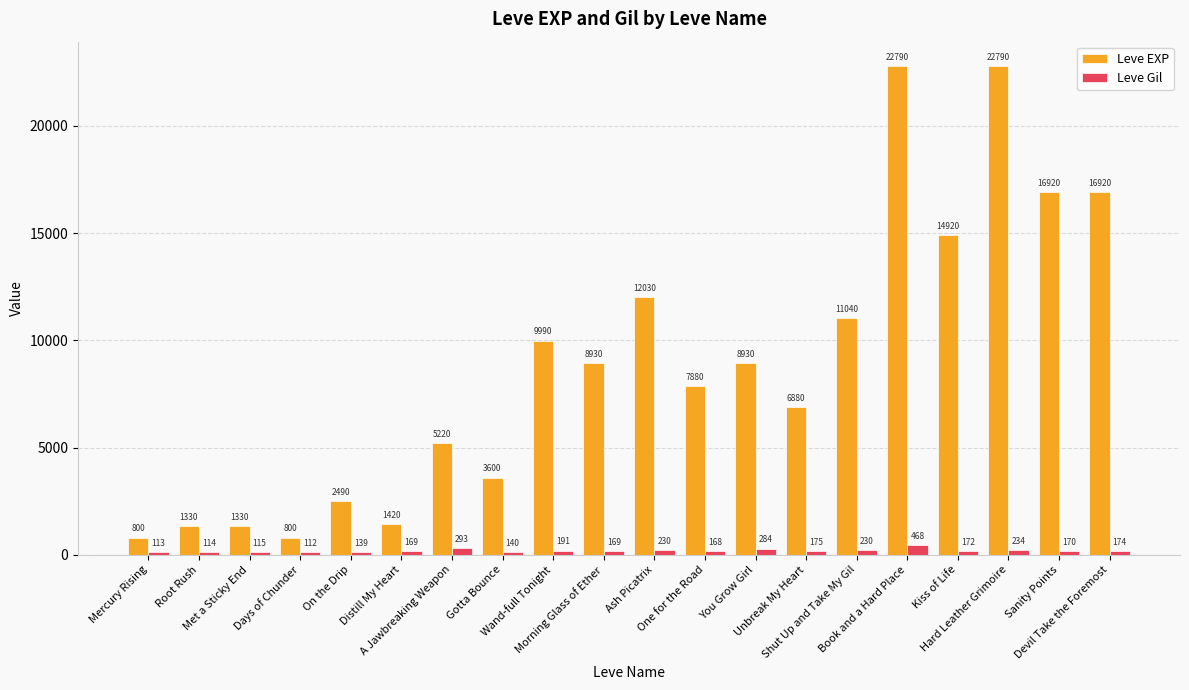

What is the spread (max minus min) of values at Hard Leather Grimoire?

22556